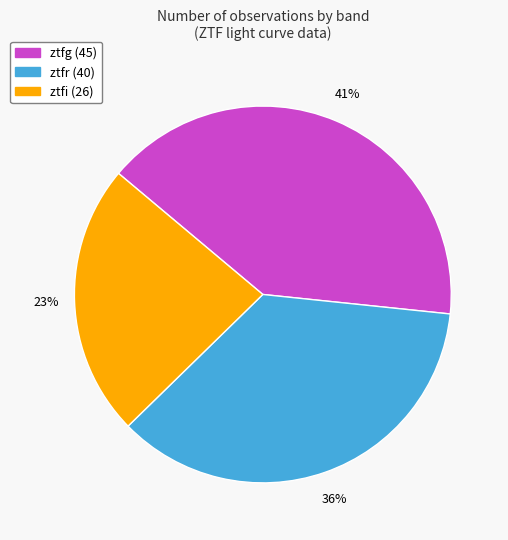

How many segments does this pie chart have?

3